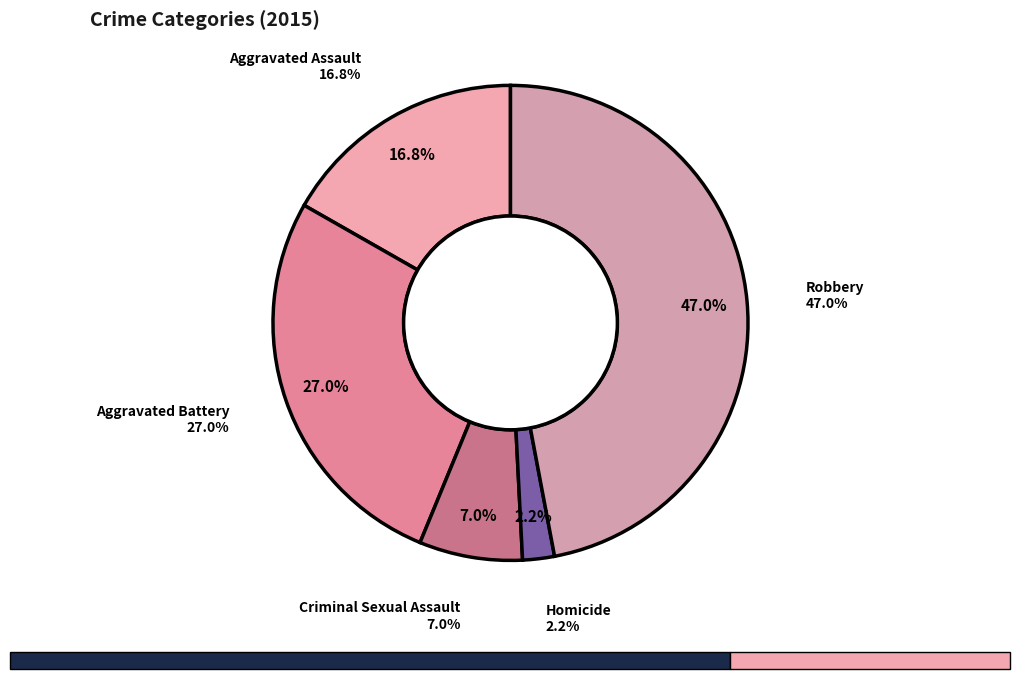

What percentage is the Aggravated Assault slice, to the nearest percent?

17%